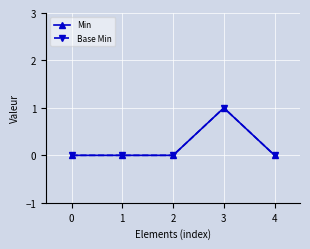

Does the chart have visible grid lines?

Yes